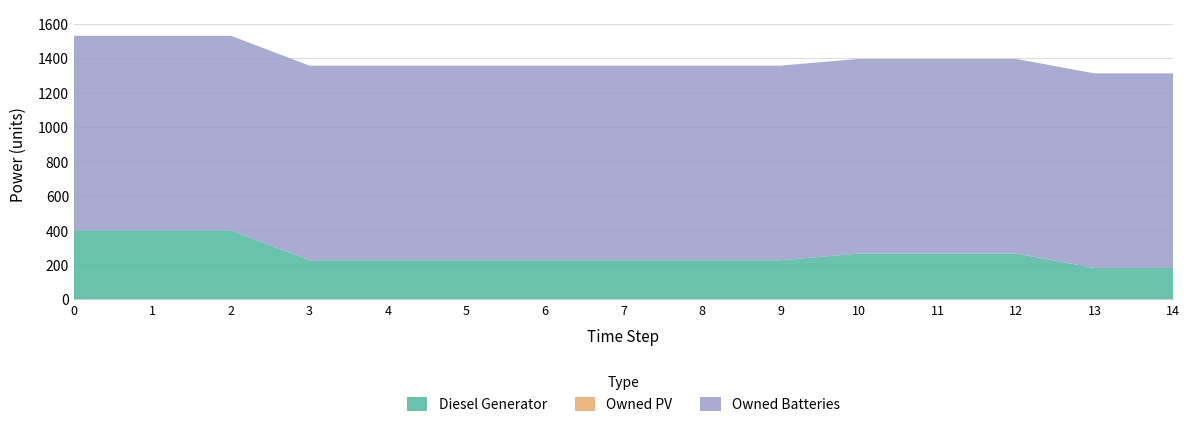

Reading left to right, transcribe all the data shown in this chart.

Diesel Generator: 400	400	400	227	227	227	227	227	227	227	266	266	266	182	182
Owned PV: 0	0	0	0	0	0	0	0	0	0	0	0	0	0	0
Owned Batteries: 1129	1129	1129	1129	1129	1129	1129	1129	1129	1129	1129	1129	1129	1129	1129